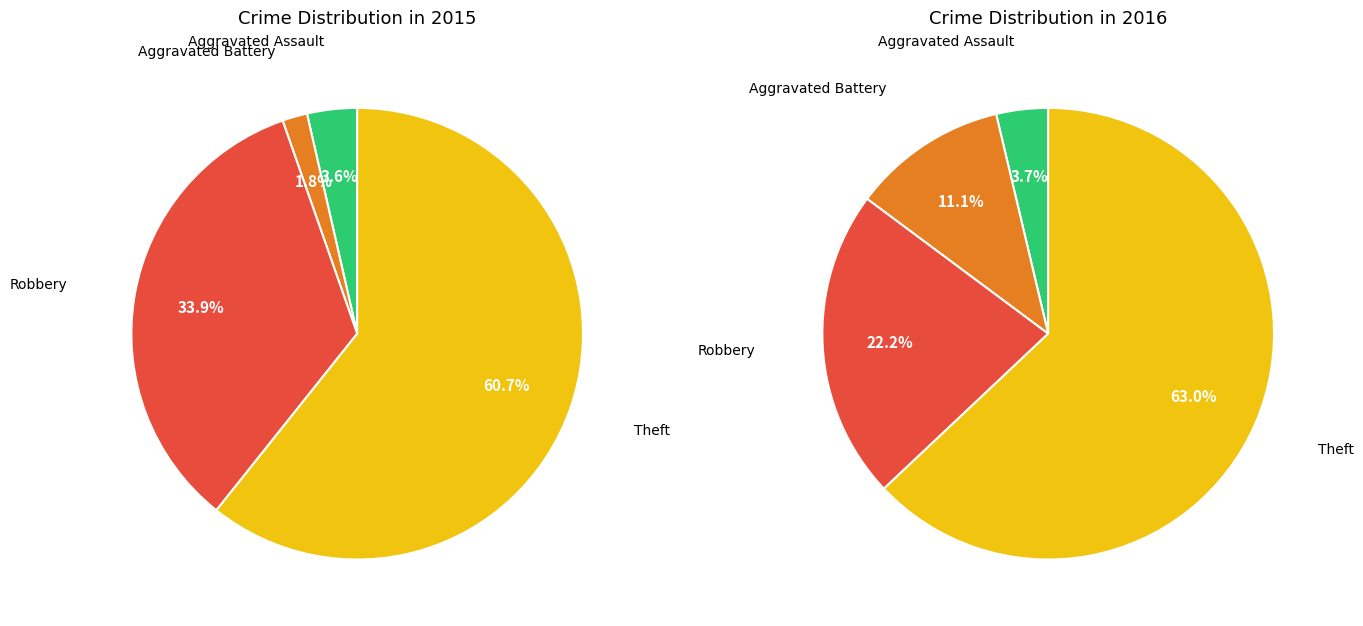

Which category has the biggest portion of the pie?

Theft